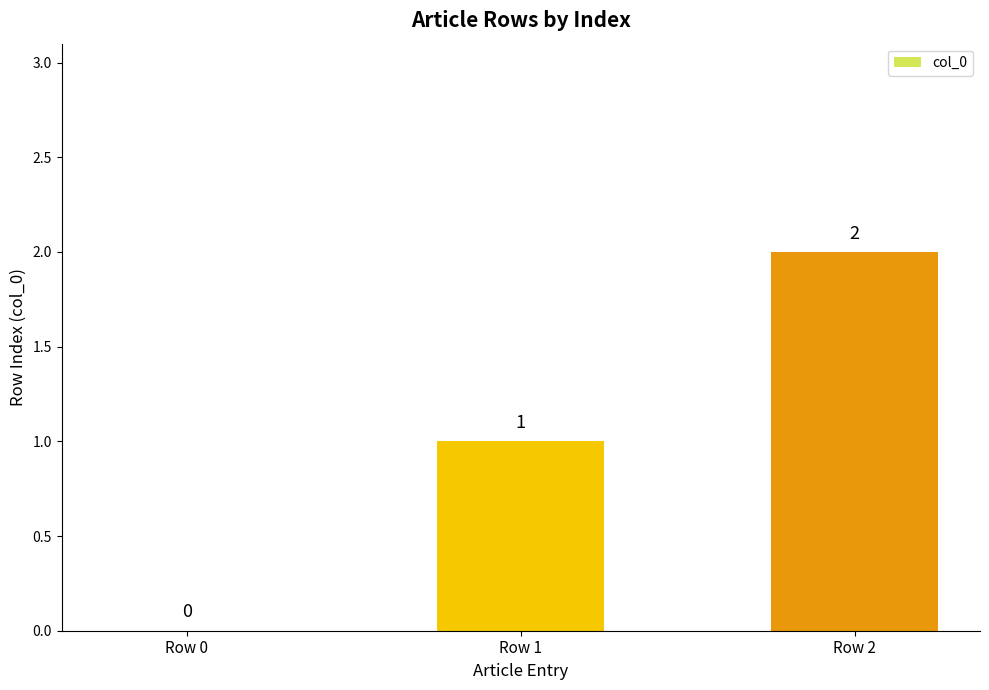

What is the sum of all values?

3